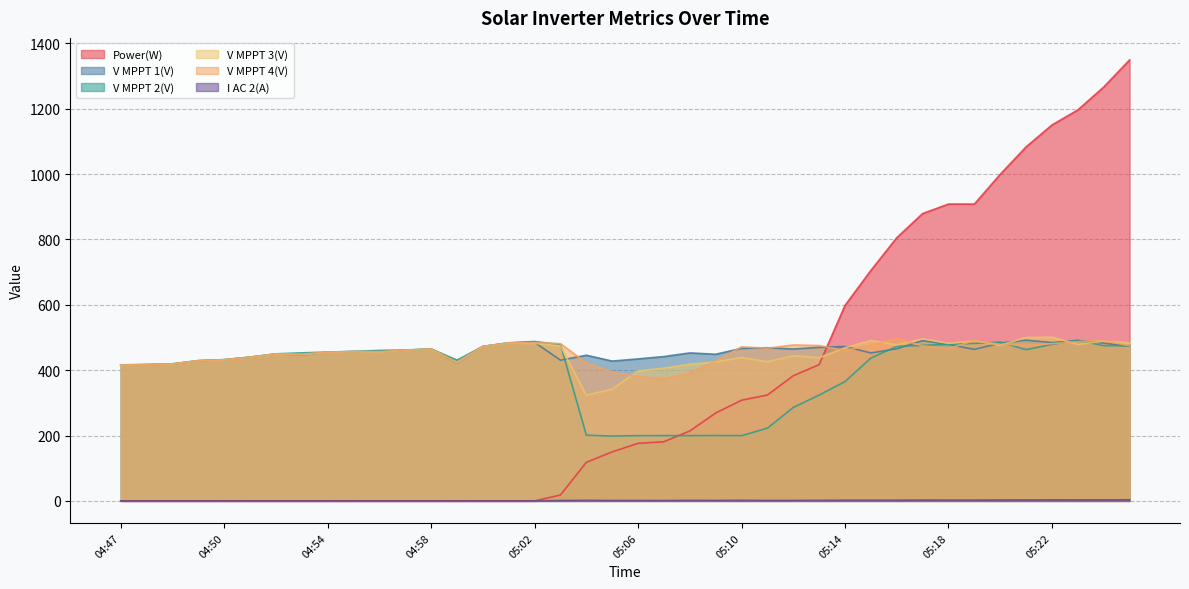

Reading right to left, what are all the values shown in this chart?

Power(W): 1349.0	1266.0	1196.0	1150.0	1083.0	999.0	908.0	908.0	879.0	805.0	705.0	598.0	417.0	383.0	324.0	308.0	269.0	214.0	181.0	176.0	150.0	118.0	18.0	0.0	0.0	0.0	0.0	0.0	0.0	0.0	0.0	0.0	0.0	0.0	0.0	0.0	0.0	0.0	0.0	0.0
V MPPT 1(V): 472.7	482.6	490.8	484.4	491.7	482.7	463.6	478.7	490.3	465.4	452.6	472.4	469.8	464.5	468.6	466.7	448.6	452.7	441.5	434.4	427.7	445.6	430.5	485.0	483.2	472.3	421.2	464.6	460.9	454.9	456.9	454.8	446.3	449.4	439.4	431.7	428.6	418.8	416.7	415.4
V MPPT 2(V): 474.9	474.8	491.0	478.8	462.7	485.8	481.8	478.9	475.7	472.7	436.9	365.0	323.7	285.8	222.6	199.6	200.0	199.7	199.7	199.6	198.4	201.1	478.3	487.6	483.7	472.8	430.6	465.0	461.4	460.4	457.4	455.3	452.9	449.9	440.0	432.2	429.2	419.4	417.4	416.1
V MPPT 3(V): 483.9	488.8	478.9	500.8	499.9	476.2	489.9	481.8	496.1	477.7	491.0	468.4	437.9	443.9	425.9	438.9	425.0	418.1	406.2	397.8	341.9	323.4	473.9	482.0	482.6	471.9	422.1	463.9	460.4	454.1	456.3	454.2	447.0	448.6	438.9	431.0	428.1	418.3	416.3	415.0
V MPPT 4(V): 474.2	491.0	487.2	481.1	476.2	479.3	490.1	466.1	474.3	497.2	476.2	460.3	475.3	477.1	467.2	471.2	428.6	391.0	373.4	380.0	393.6	422.3	481.1	484.4	483.4	472.6	424.7	464.7	461.1	456.6	457.1	455.0	449.3	449.5	439.8	431.9	429.0	419.2	417.1	415.9
I AC 2(A): 3.5	3.3	3.1	3.2	2.9	2.8	2.5	2.5	2.6	2.2	2.2	2.1	1.7	1.5	1.4	1.8	1.5	1.6	1.2	1.3	1.3	1.7	1.3	0.0	0.0	0.0	0.0	0.0	0.0	0.0	0.0	0.0	0.0	0.0	0.0	0.0	0.0	0.0	0.0	0.0